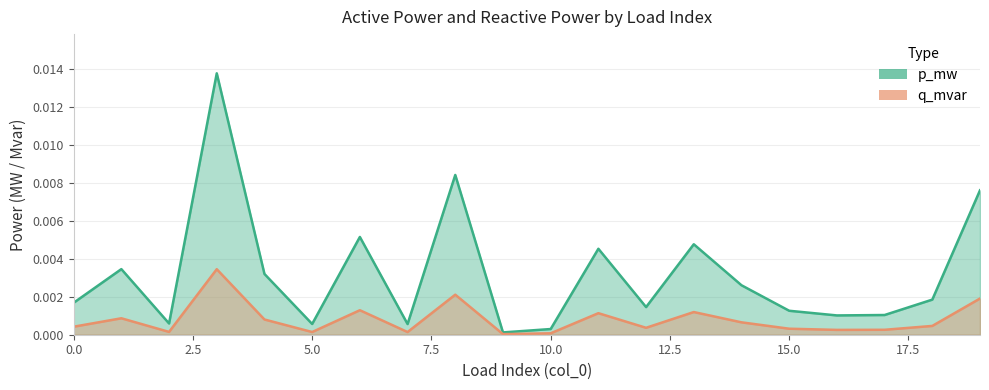

Is the value of q_mvar at 18 greater than the value of p_mw at 6?

Yes